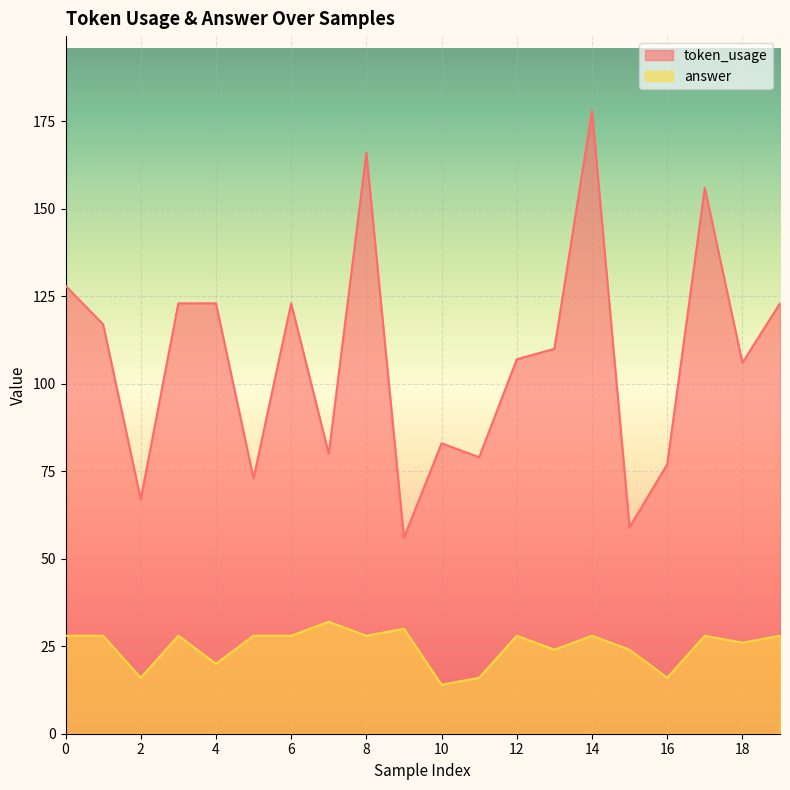

The value of token_usage at 5 is 73. True or false?

True